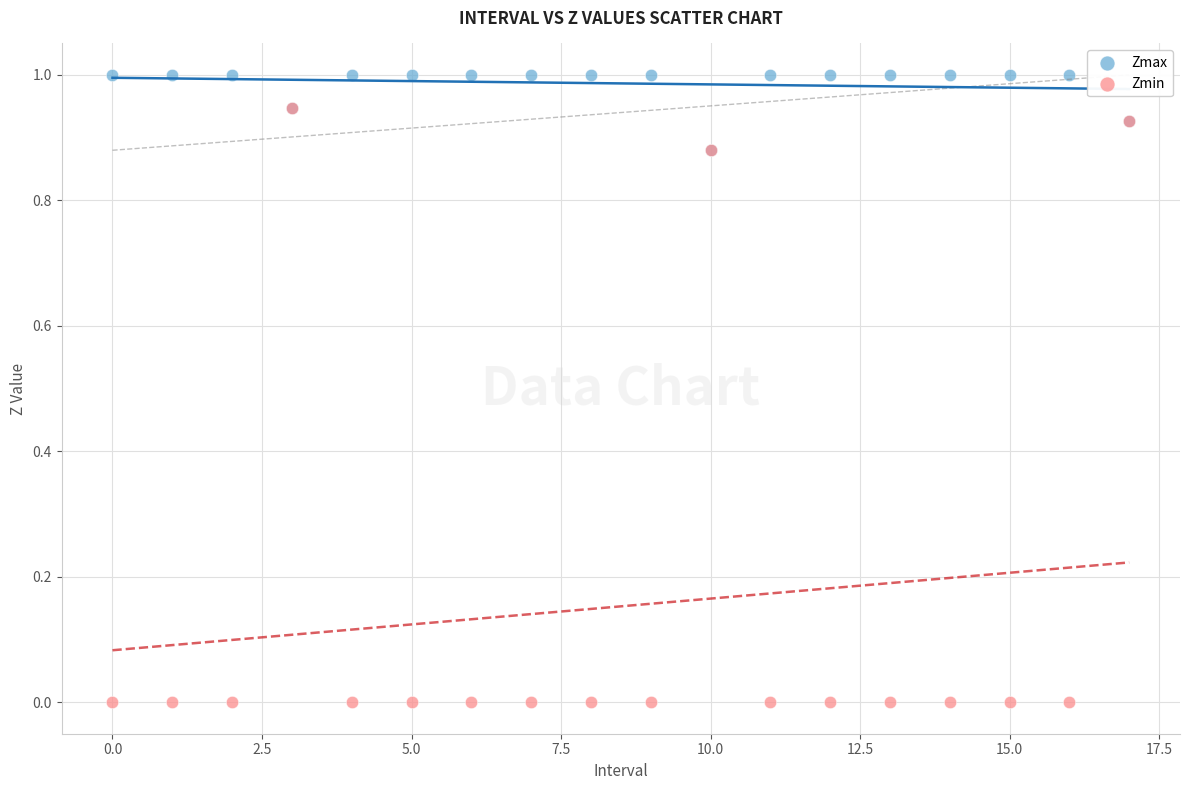

What are all the series names shown in the legend?

Zmax, Zmin